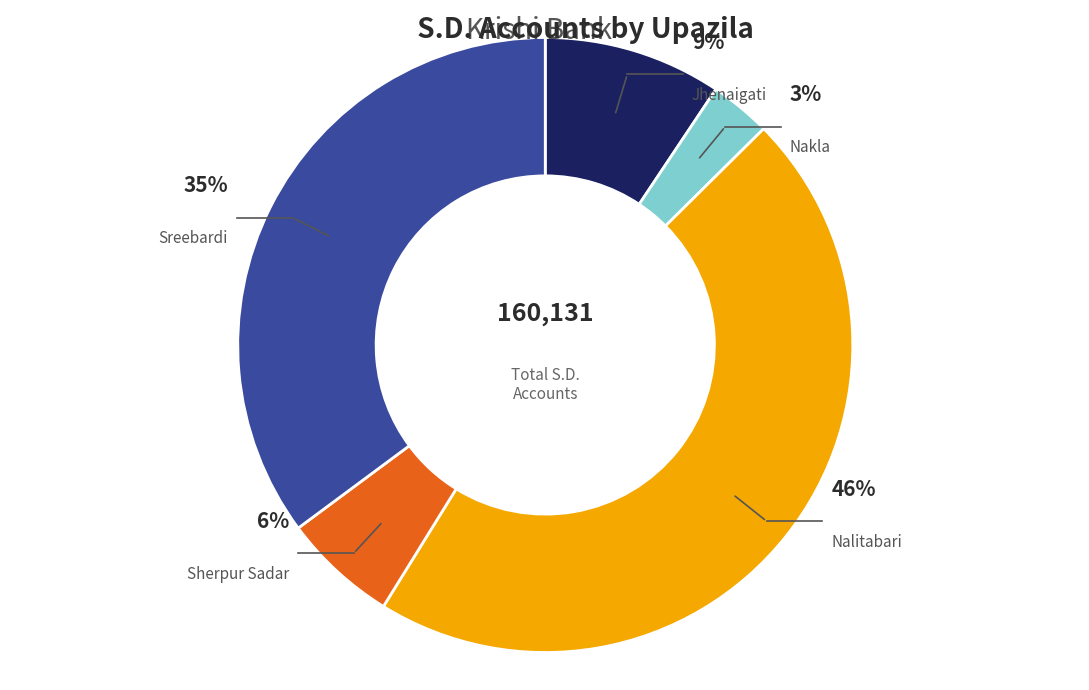

How many segments does this pie chart have?

5